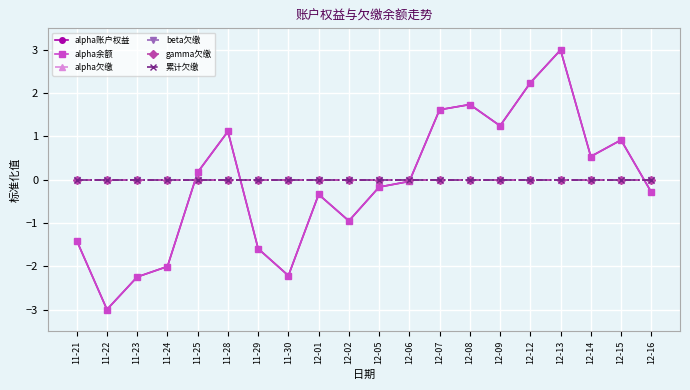

At which category is the sum across all series the highest?

12-13